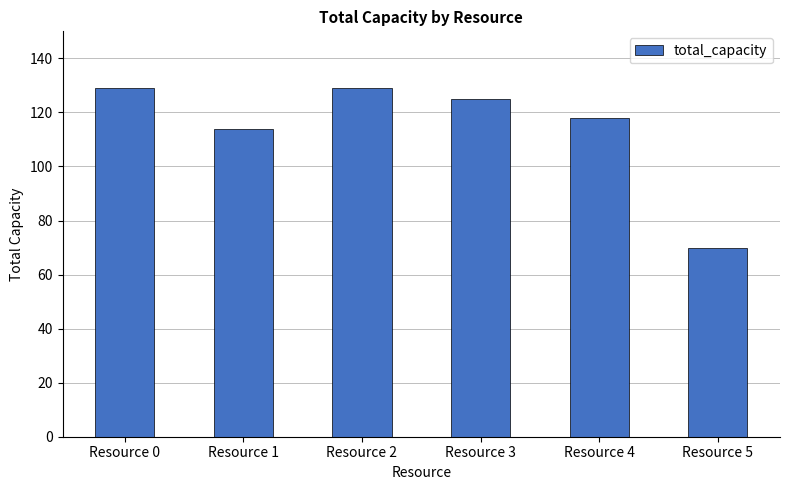

What is the sum of all values?

685